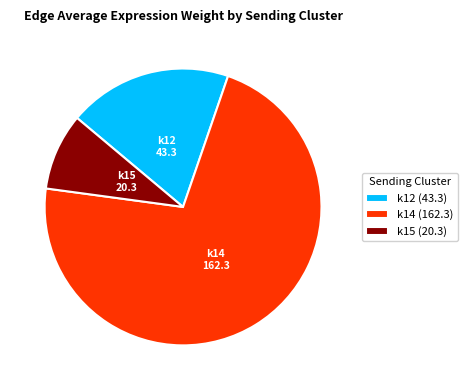

Count the number of slices in the pie.

3